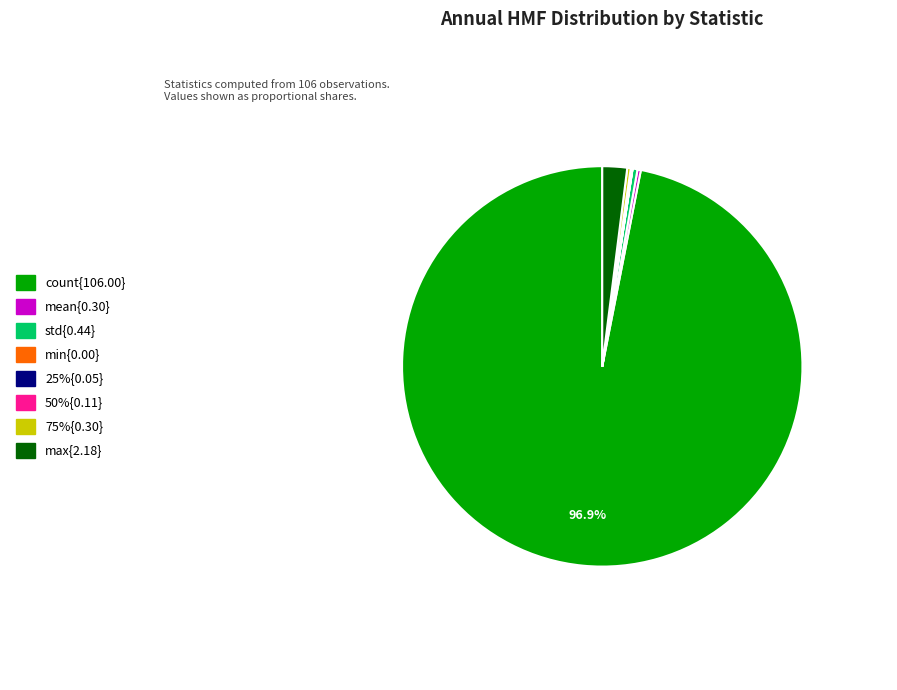

Is there a majority slice in this chart?

Yes